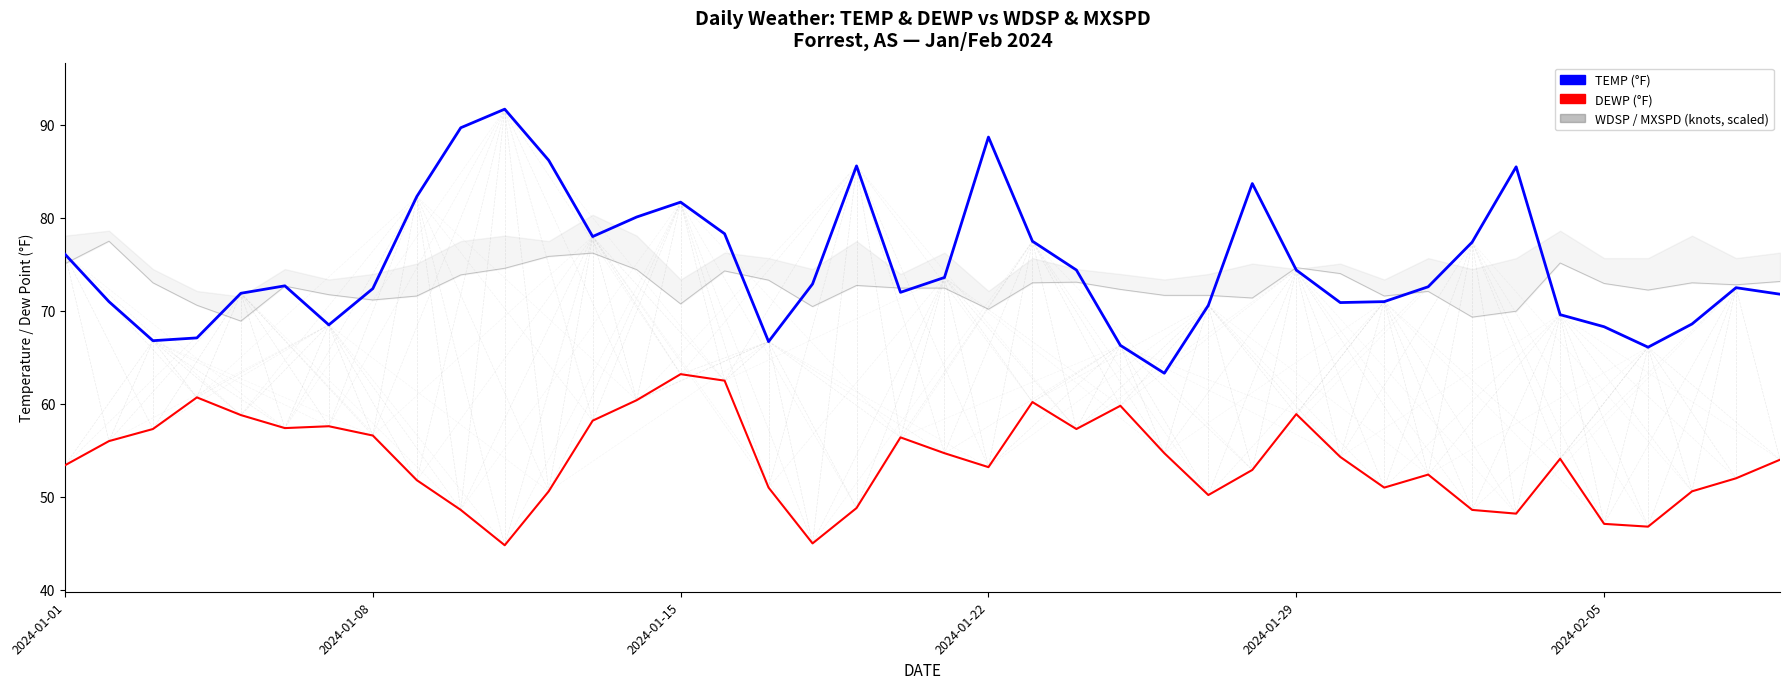

Which series ends up on top after the final intersection of MXSPD and TEMP?

MXSPD